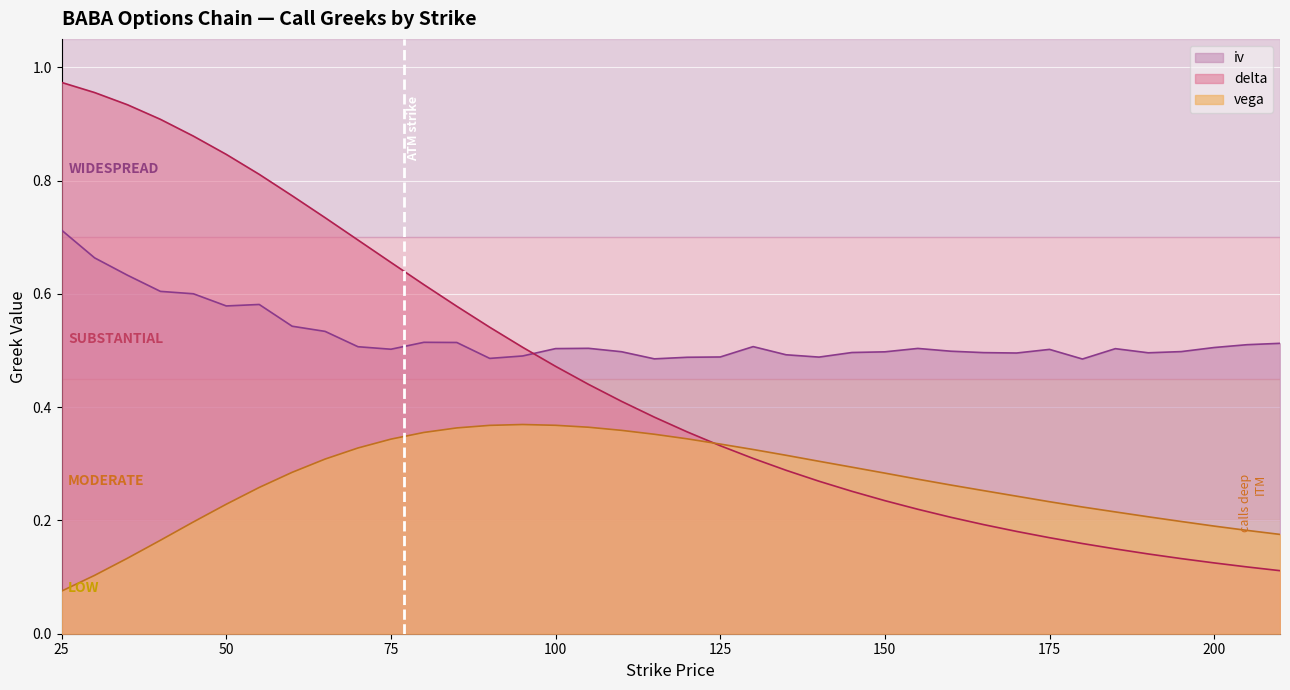

Where do delta and iv first cross each other?

95 and 100